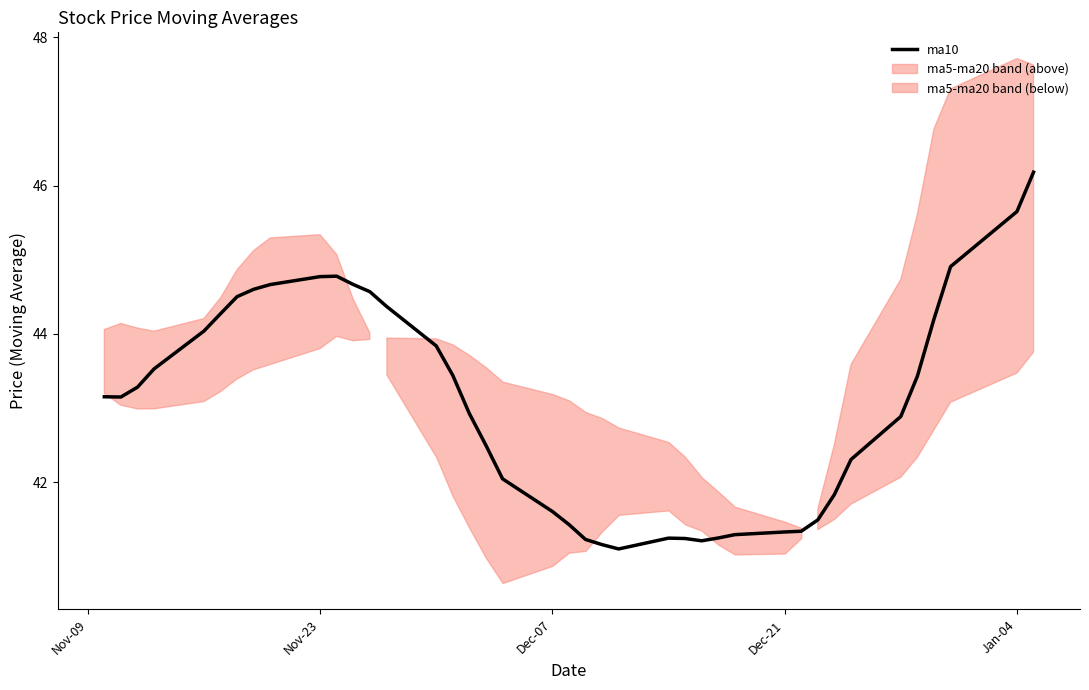

What is the maximum value for ma10?

46.2